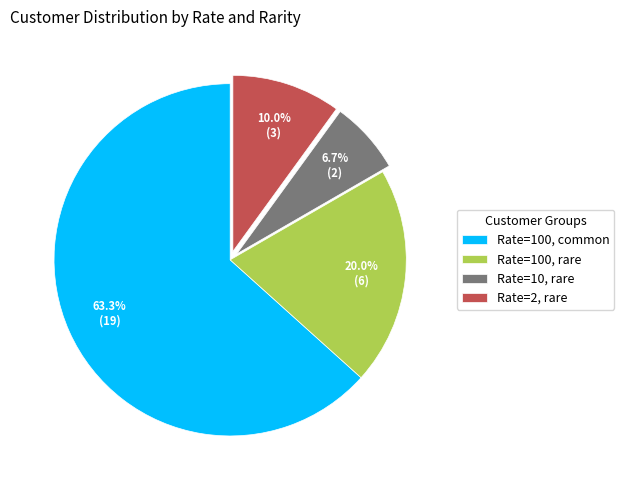

Is there a majority slice in this chart?

Yes